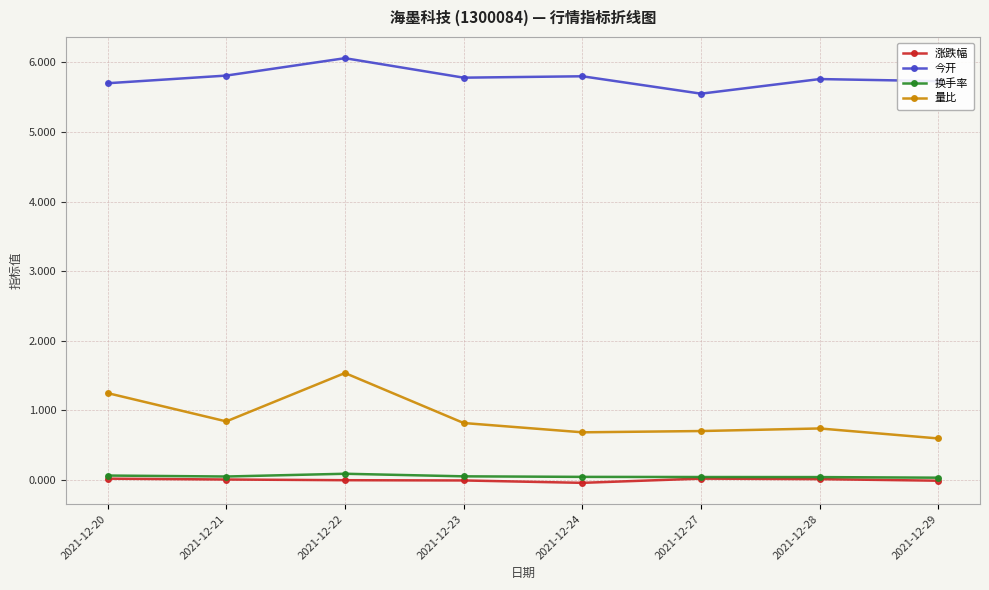

At which label is 今开 closest to 5?

2021-12-27